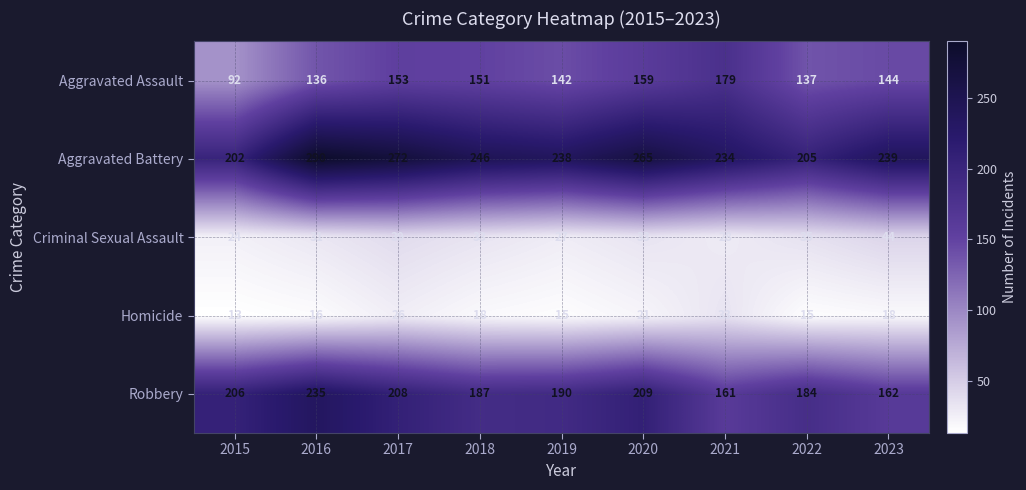

Which series has the widest spread of values?

Aggravated Battery